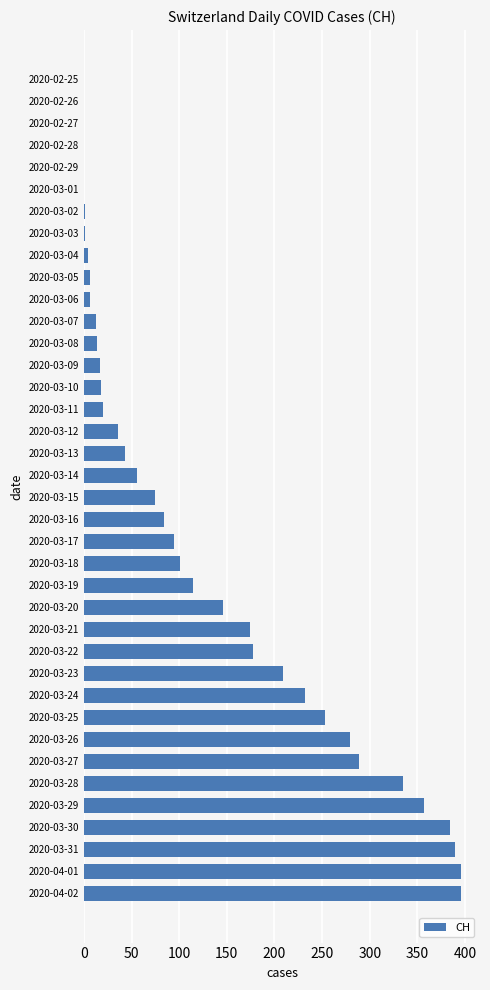

Where is the data nearest to the value 198?

2020-03-23